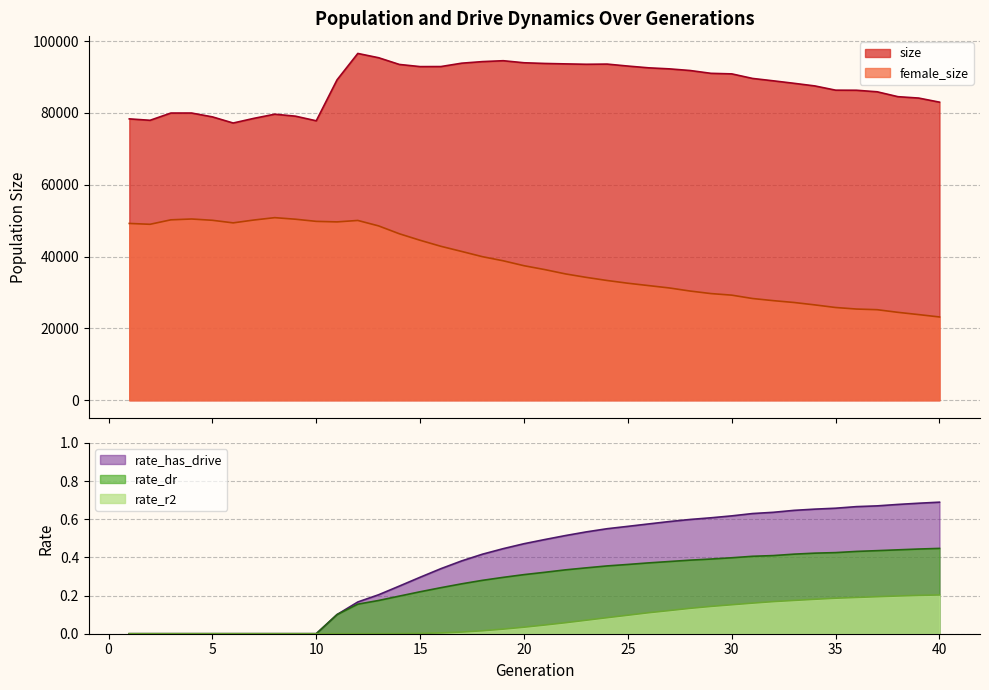

Is the value of rate_r2 at 10 greater than the value of rate_has_drive at 30?

No